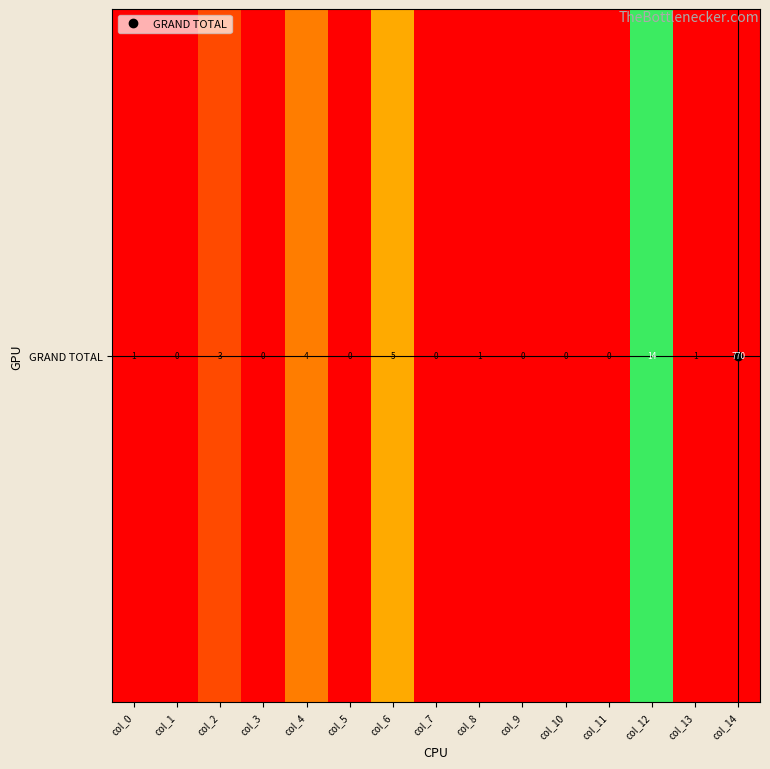

True or false: the data shows 455 at col_3.

False